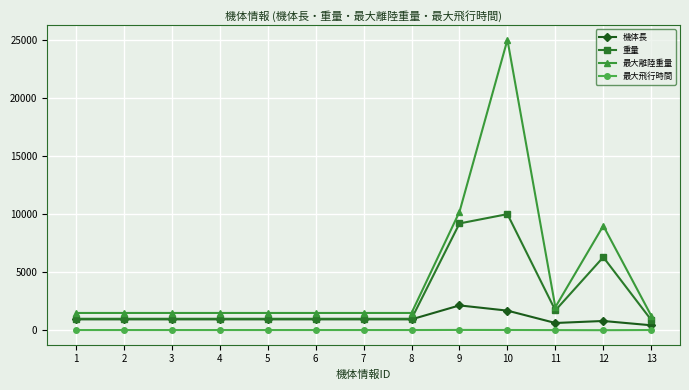

What is the sum of all 機体長 values?

13337